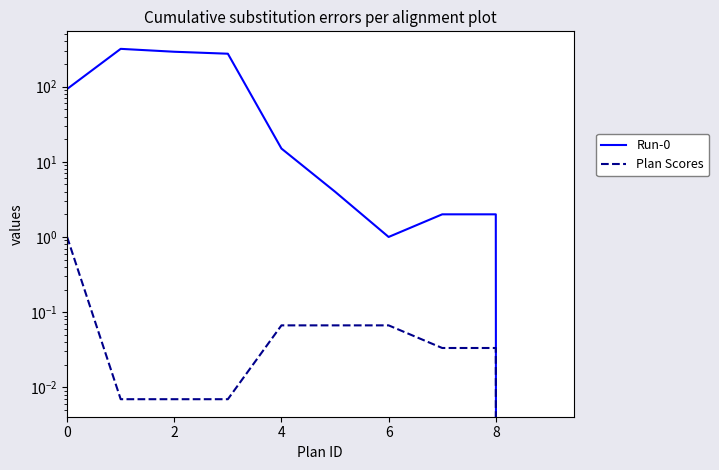

Reading right to left, what are all the values shown in this chart?

Run-0: 0.0	2.0	2.0	1.0	4.0	15.0	274.0	291.0	318.0	93.0
Plan Scores: 0.0	0.0	0.0	0.1	0.1	0.1	0.0	0.0	0.0	1.0